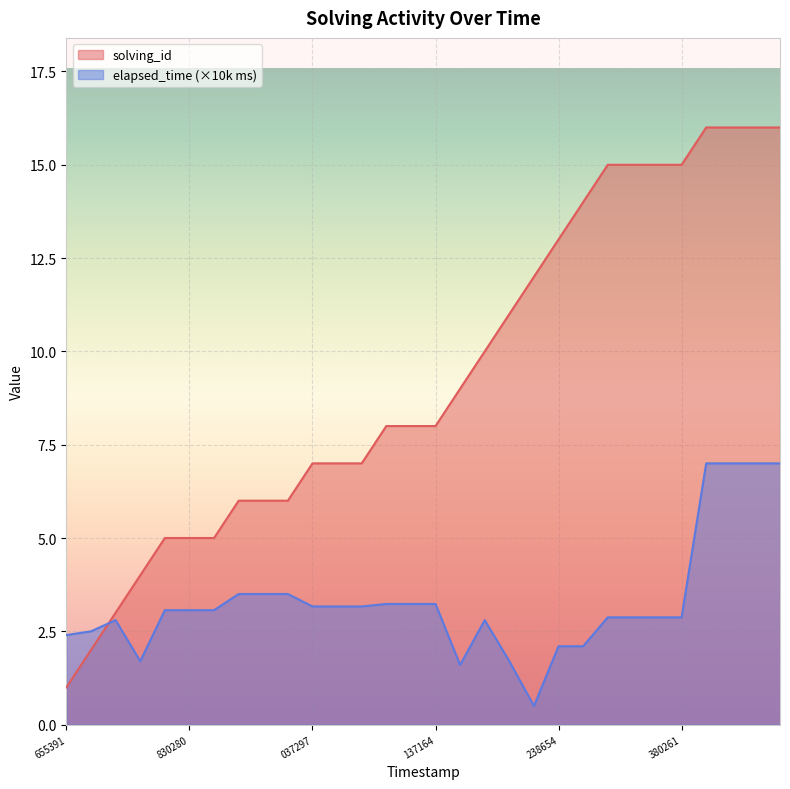

What is the maximum value for solving_id?

16.0